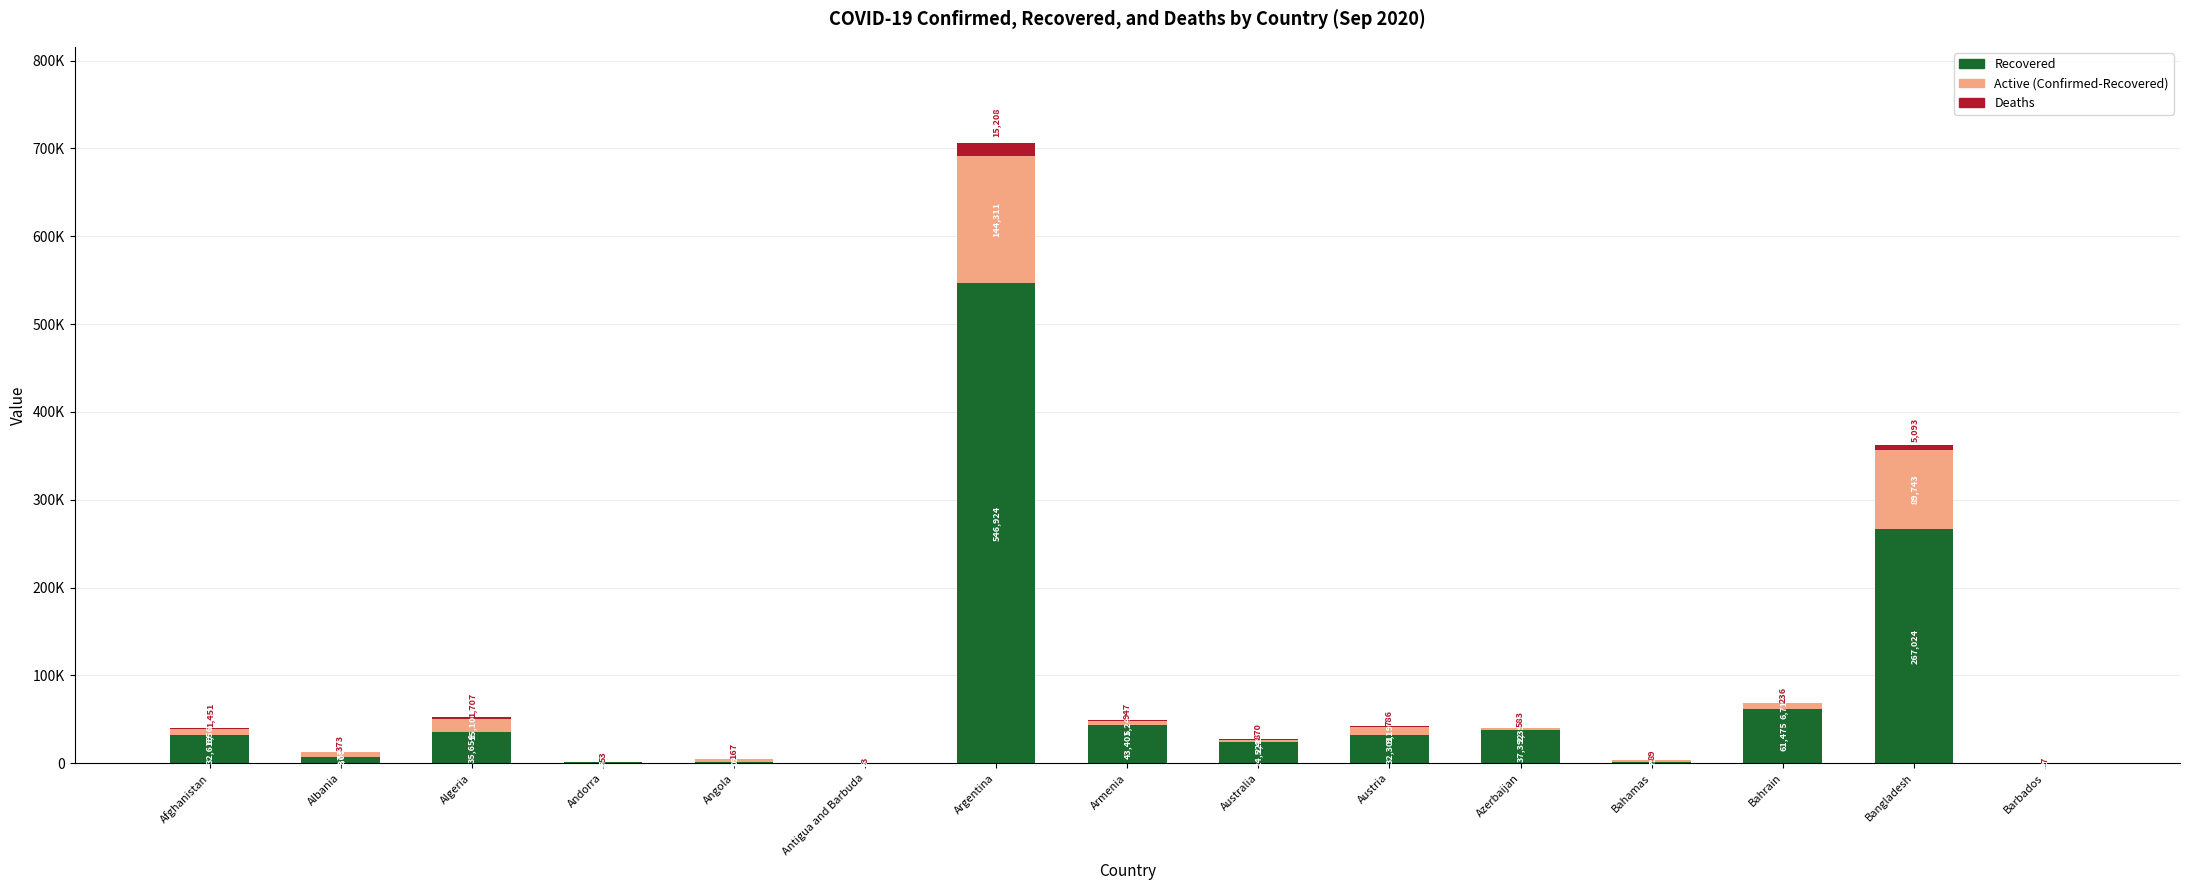

Does the chart contain stacked bars?

Yes